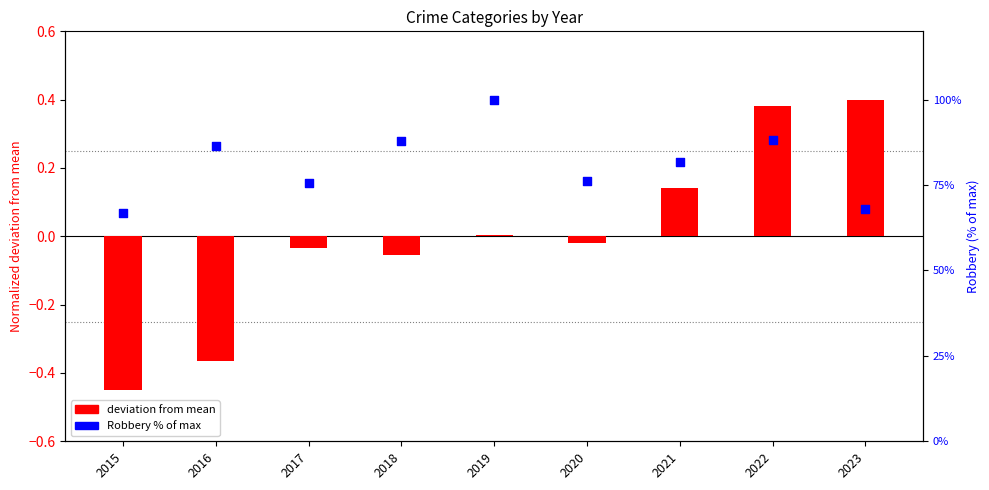

Which series has the largest Y range (max minus min)?

Robbery (% of max)